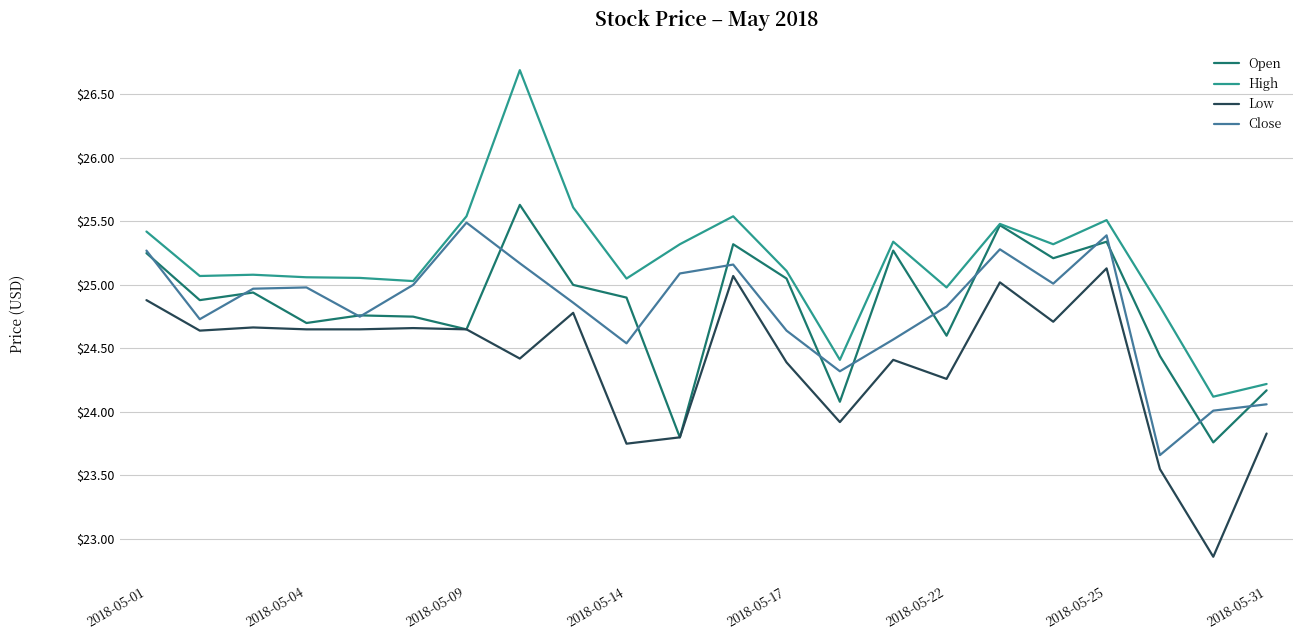

What is the minimum value shown in the chart?

22.9